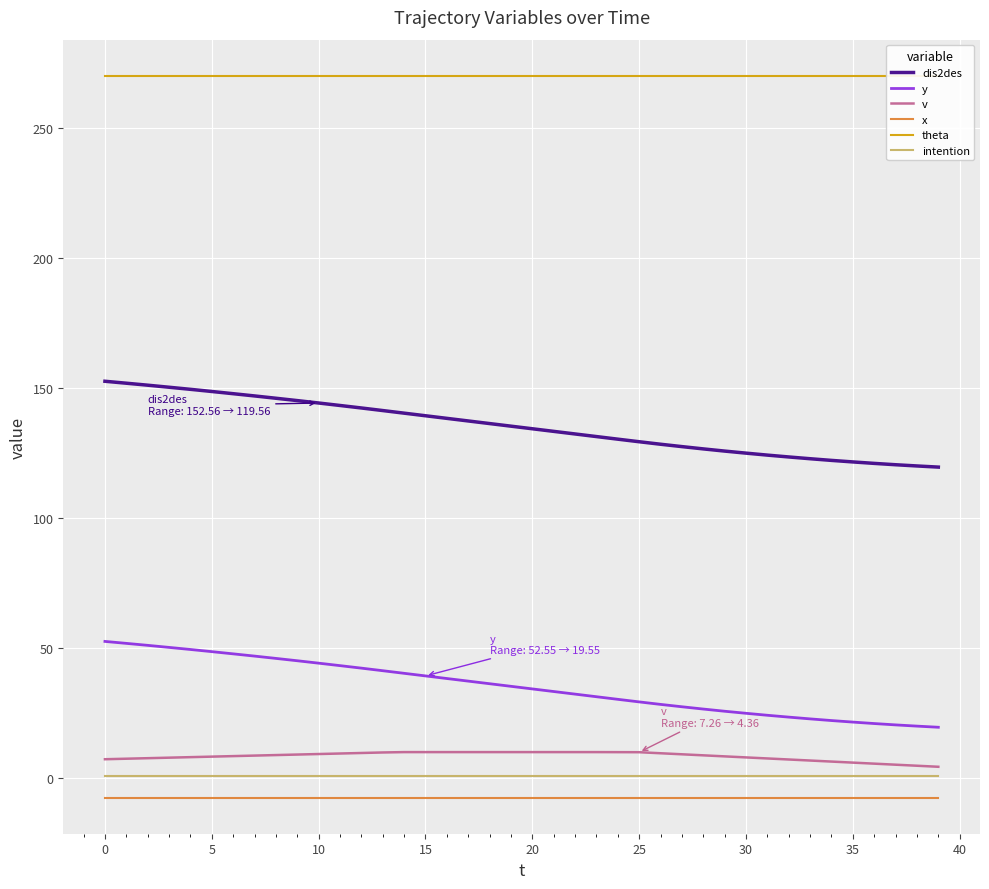

True or false: theta and intention intersect in this chart.

False